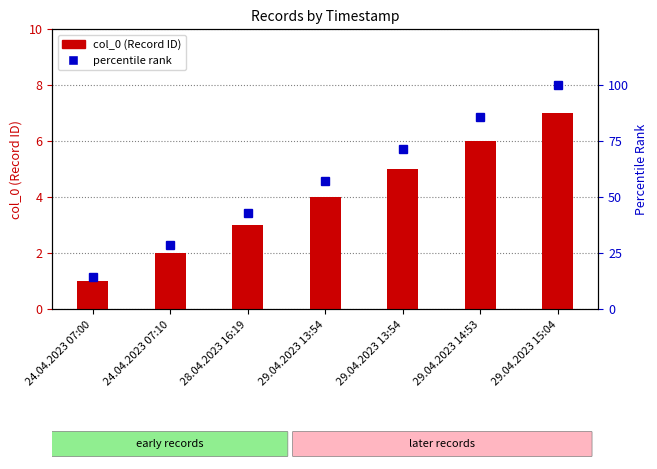

Is it true that col_0 equals 2.0 at 24.04.2023 07:10?

True